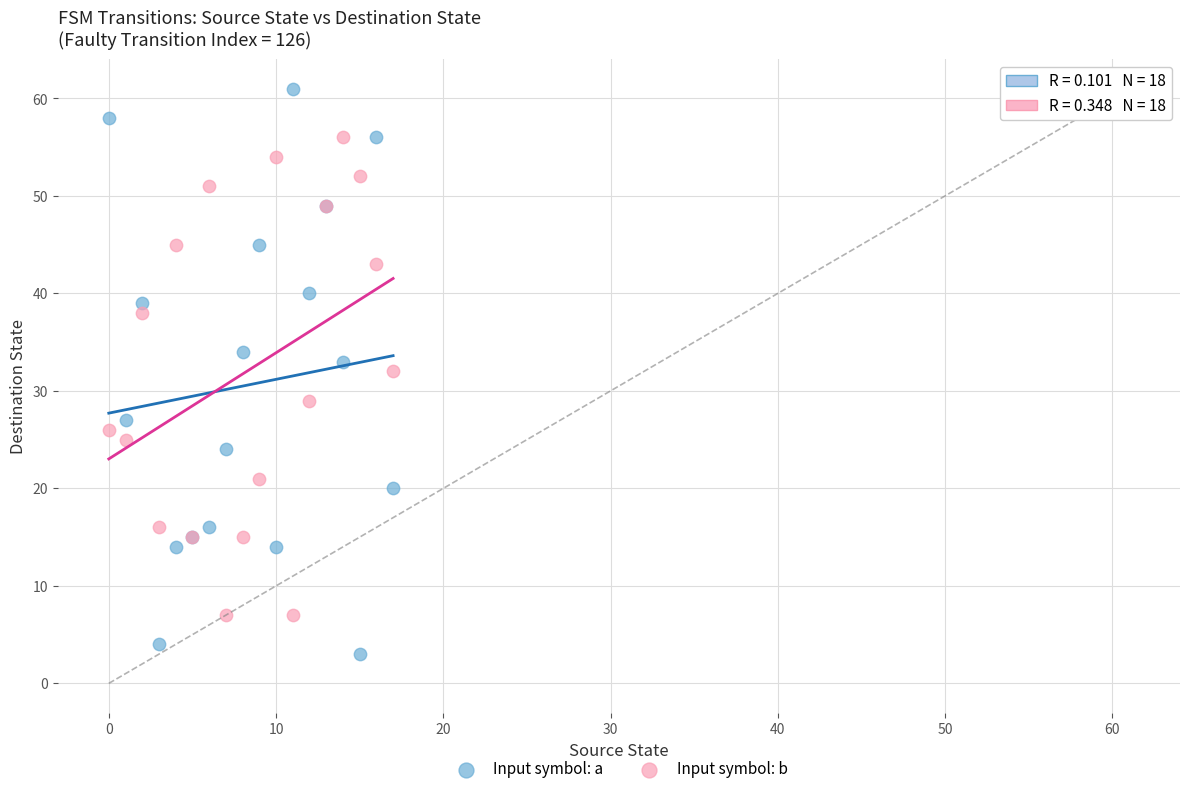

Which series has the largest Y range (max minus min)?

Input symbol: a